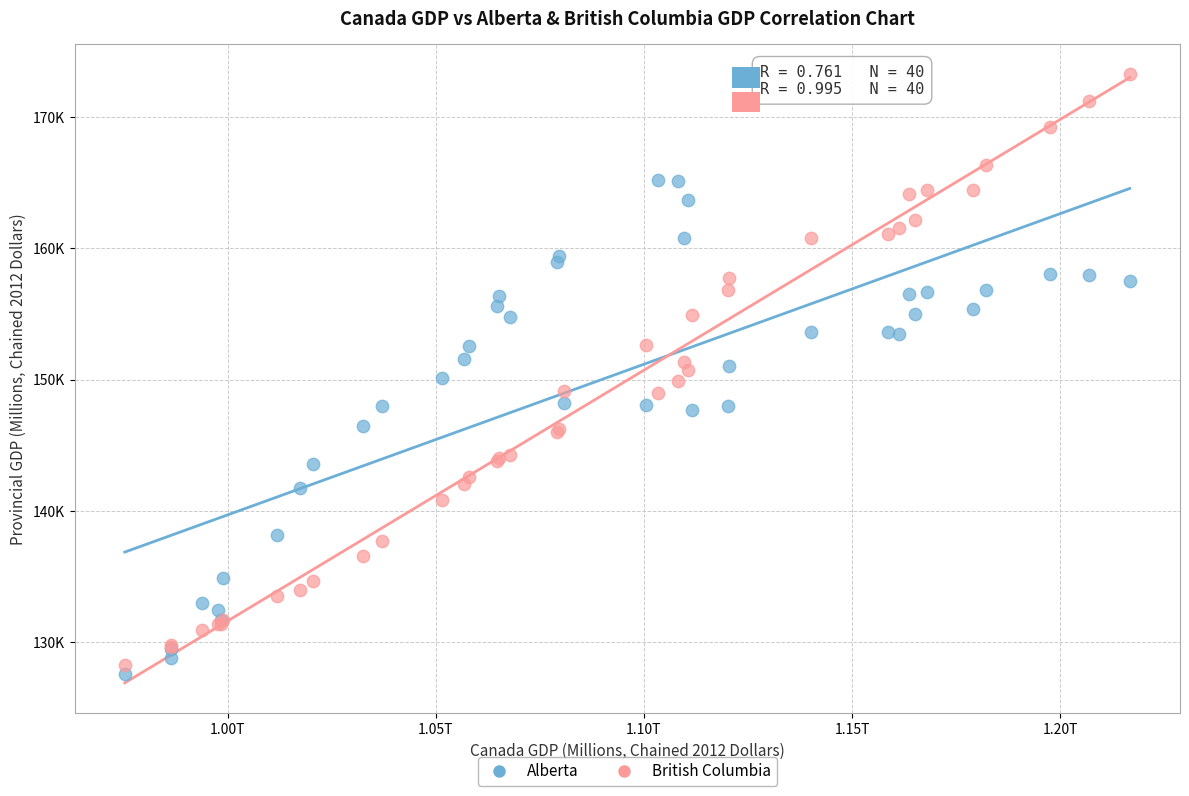

What are all the series names shown in the legend?

Alberta, British Columbia